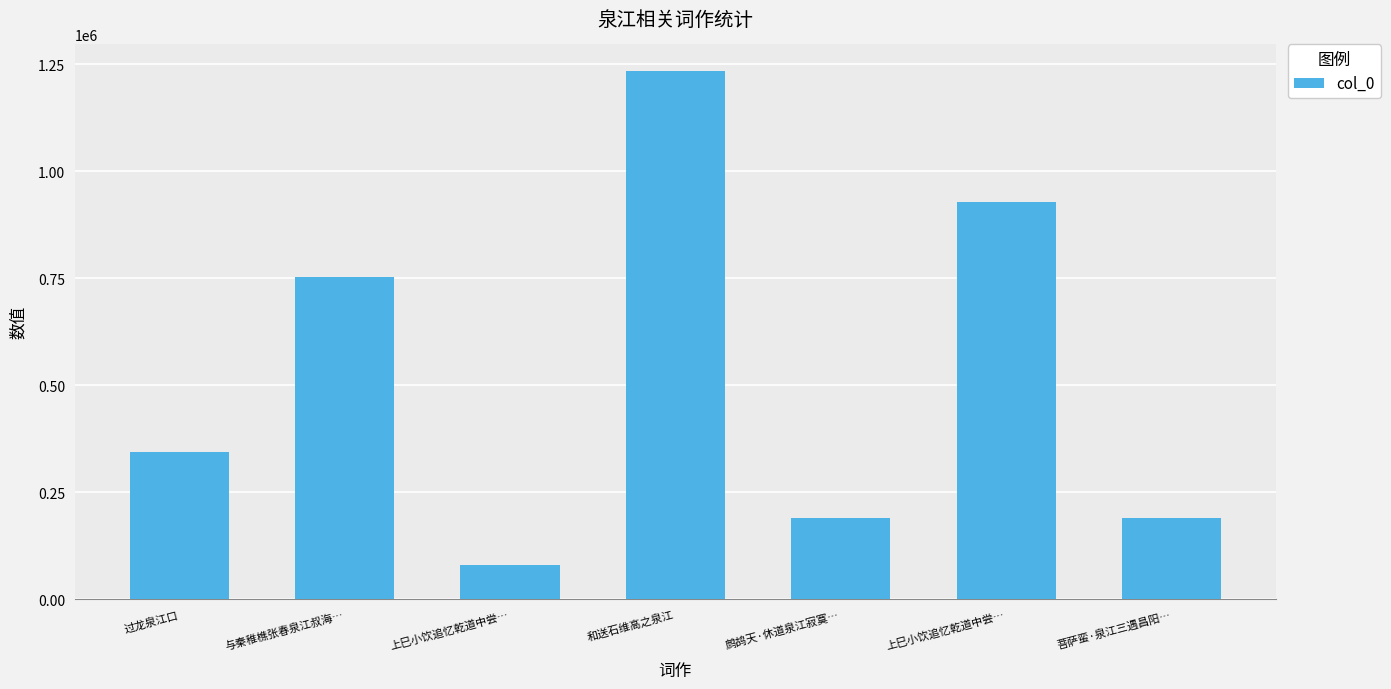

Reading right to left, extract all data points from this chart.

菩萨蛮·泉江三遇昌阳…=189246	上巳小饮追忆乾道中尝…=928273	鹧鸪天·休道泉江寂寞…=189194	和送石维高之泉江=1234808	上巳小饮追忆乾道中尝…=79774	与秦稚樵张春泉江叔海…=752763	过龙泉江口=343769